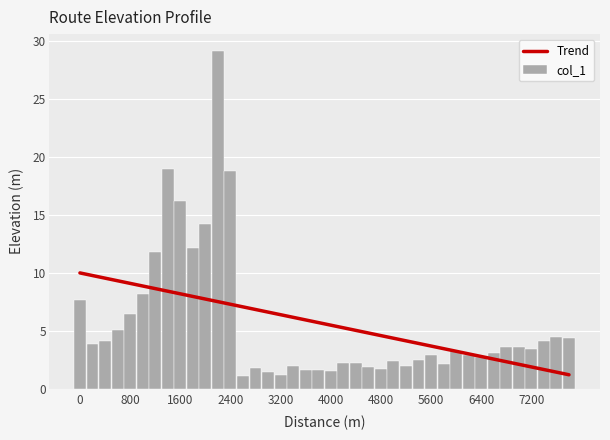

What is the highest value of the Trend series?

10.0